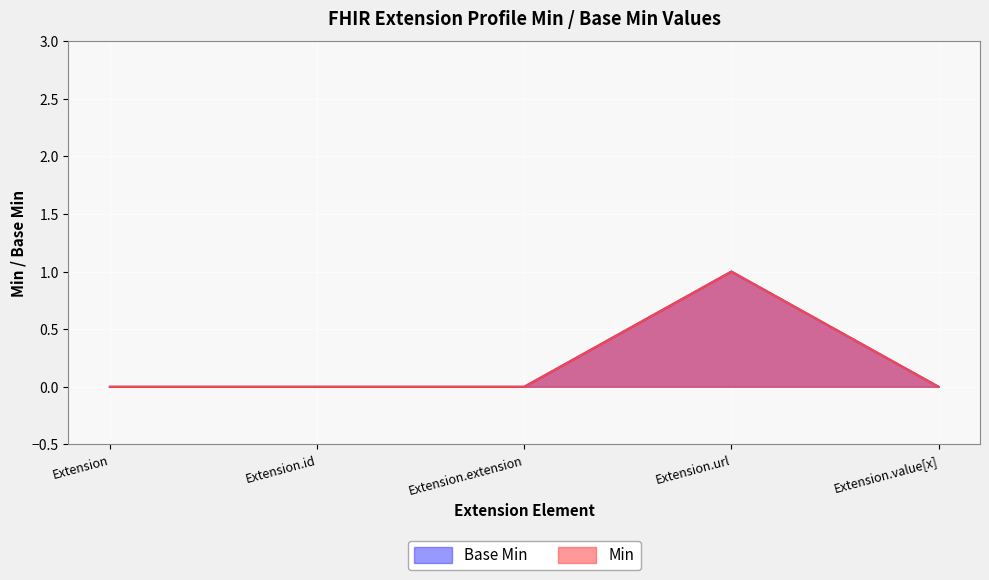

At which category is the sum across all series the highest?

Extension.url